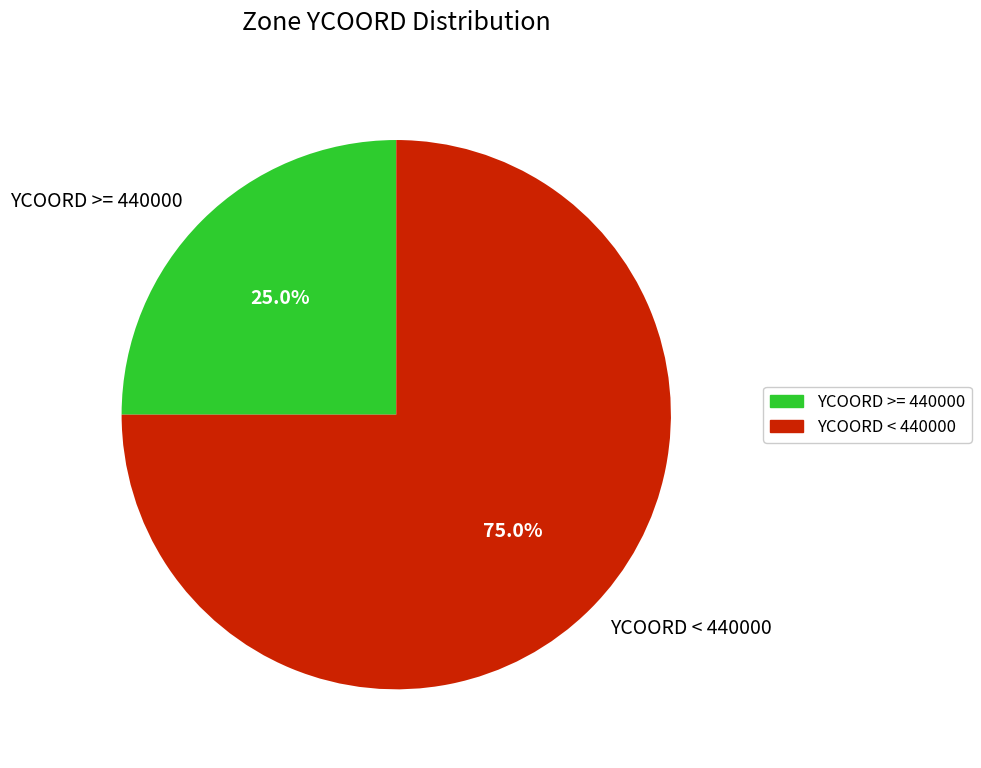

What portion of the pie excludes YCOORD >= 440000?

75.0%